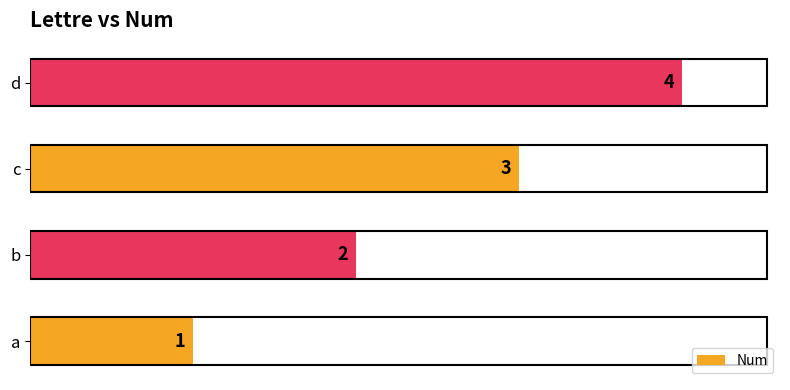

At which label is the value closest to 2?

b